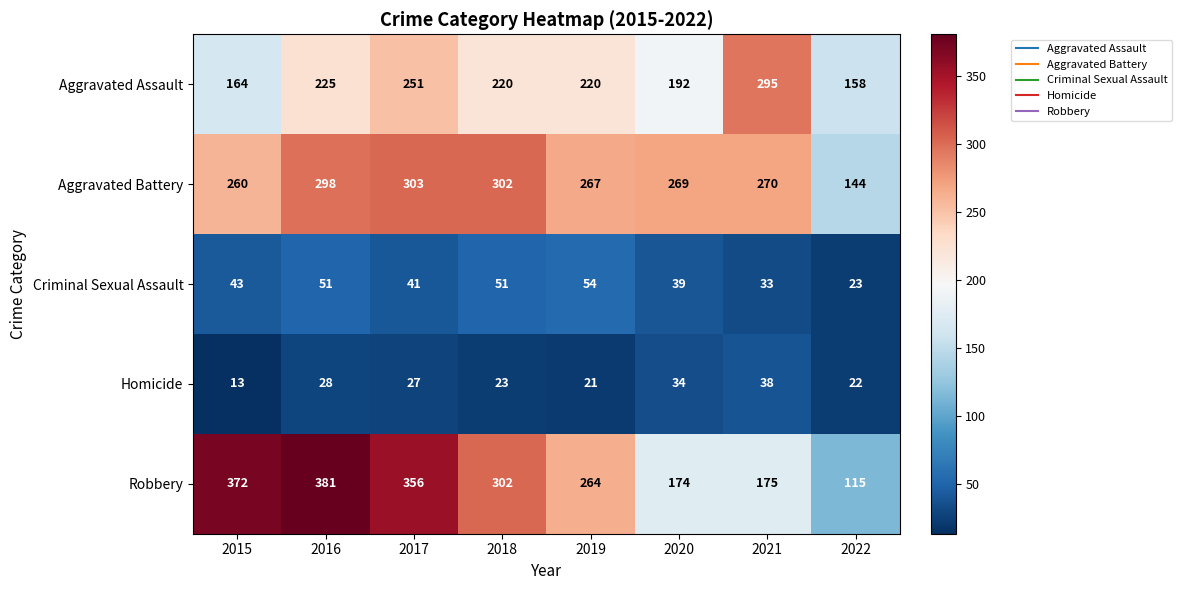

At which category is the sum across all series the highest?

2016